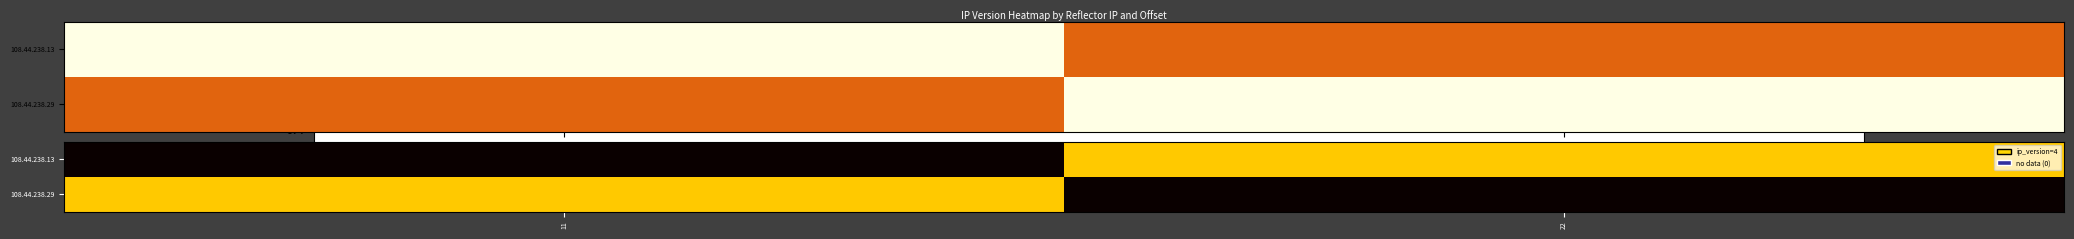

Rank the series by their maximum value, from lowest to highest.

108.44.238.13, 108.44.238.29